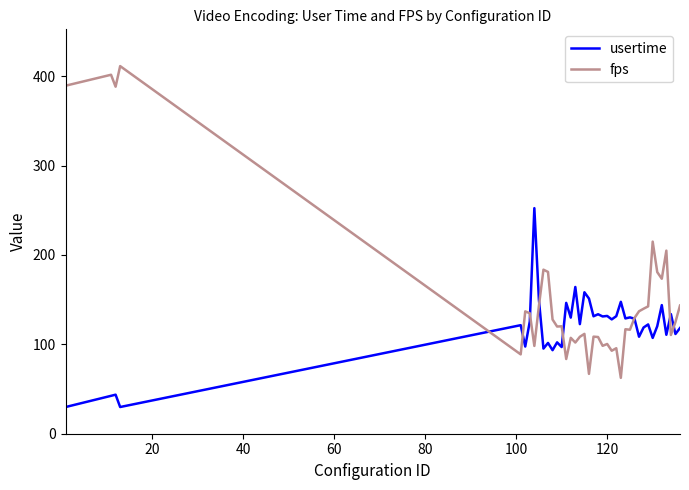

What is the maximum value for fps?

411.3